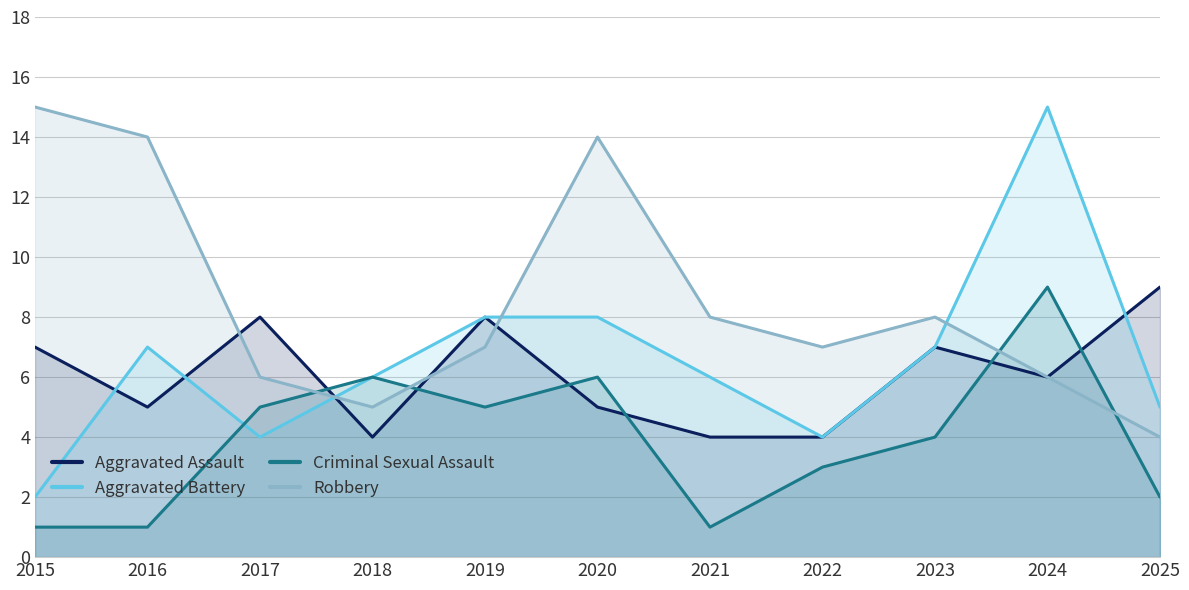

Where is the first local minimum for Aggravated Assault?

2016